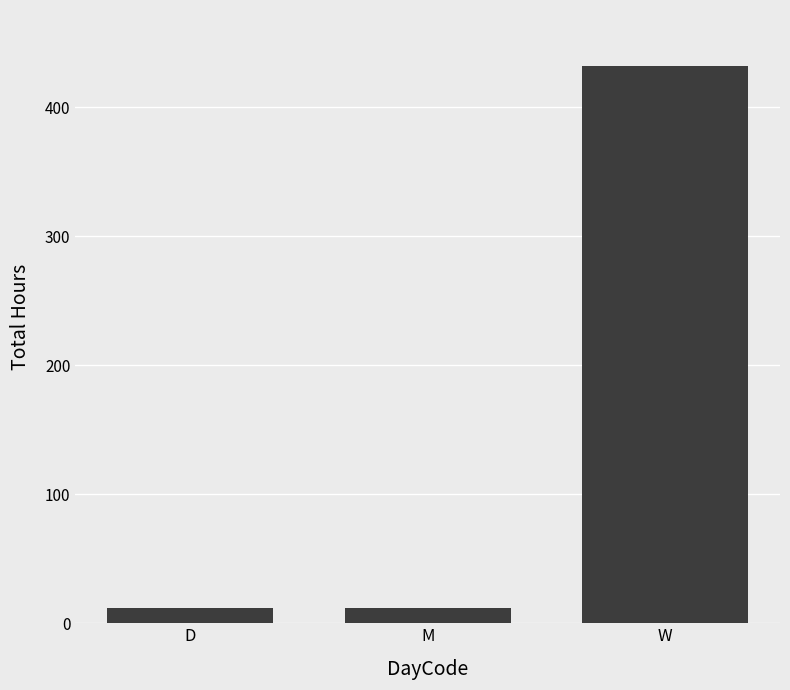

The chart shows a value of 12 at D. True or false?

True